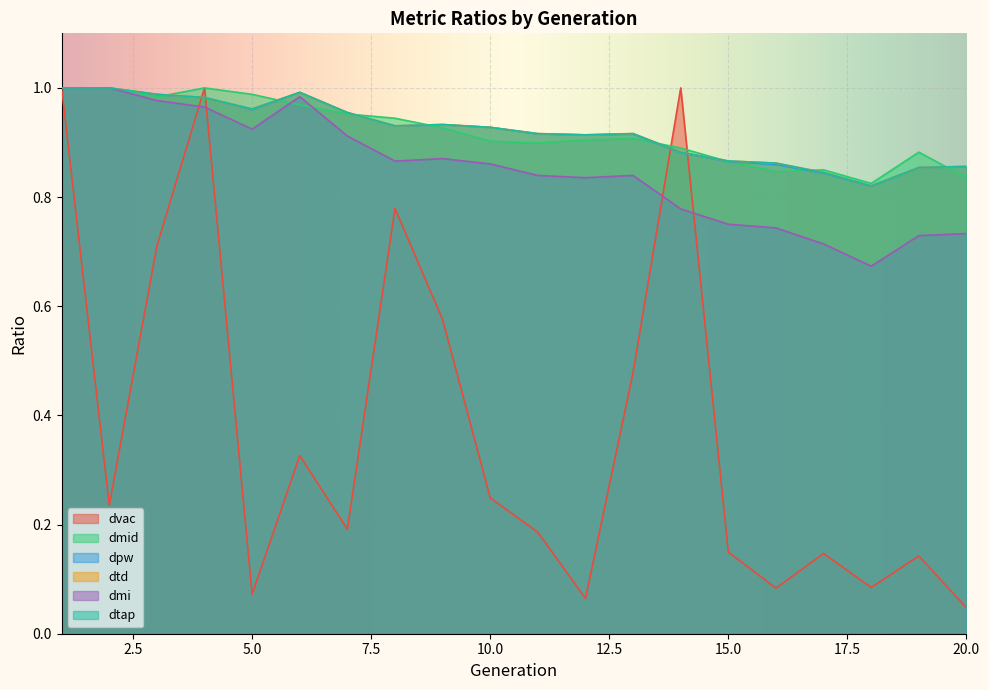

Does the chart display data point markers on the line(s)?

No